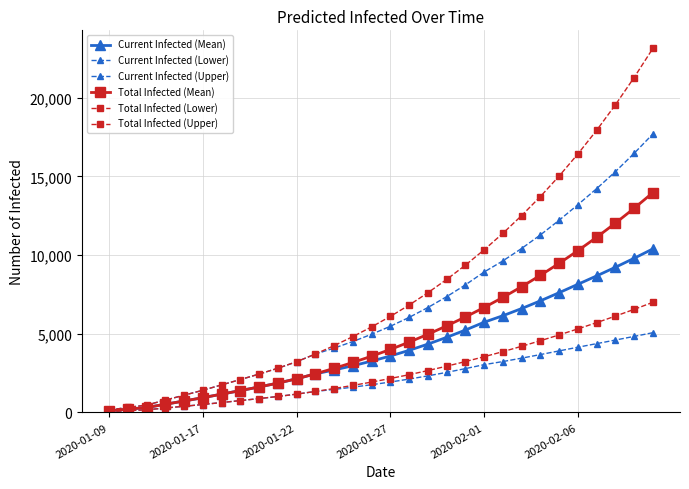

List the series in order of their peak value, lowest first.

Current Infected (Lower), Total Infected (Lower), Current Infected (Mean), Total Infected (Mean), Current Infected (Upper), Total Infected (Upper)